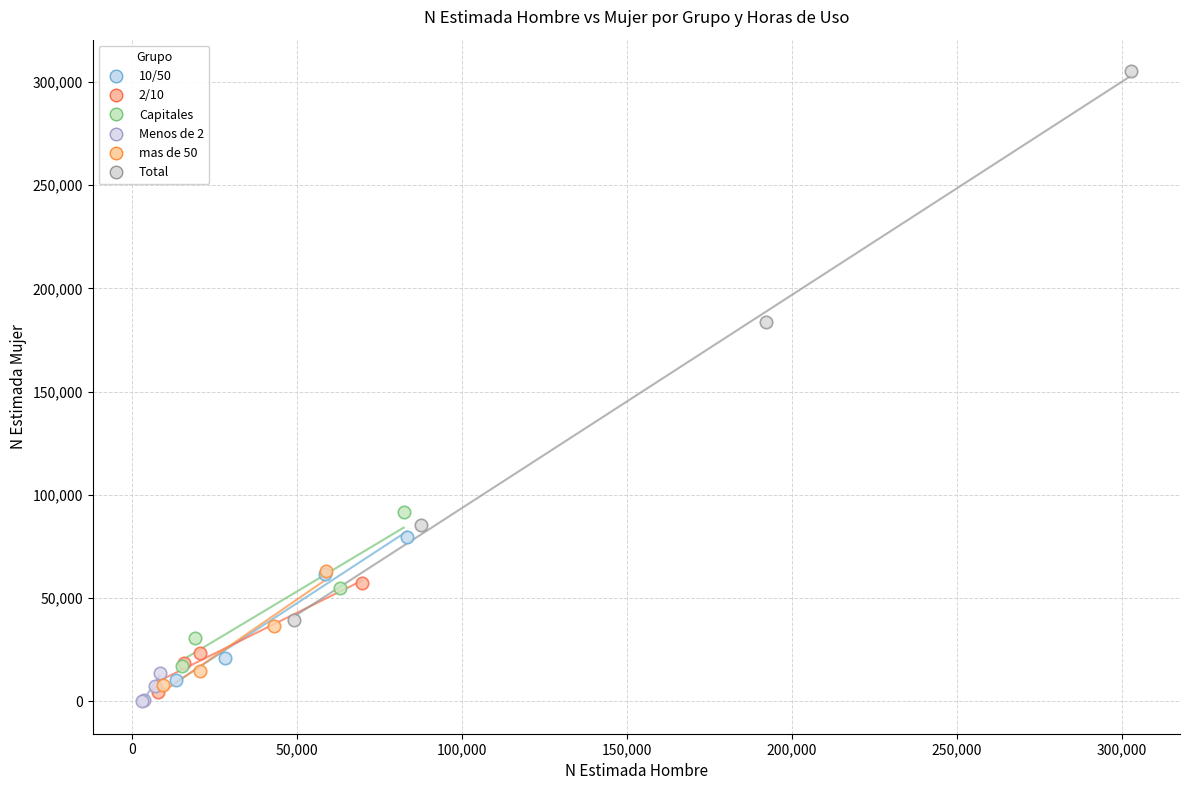

Which series has the largest Y range (max minus min)?

Total